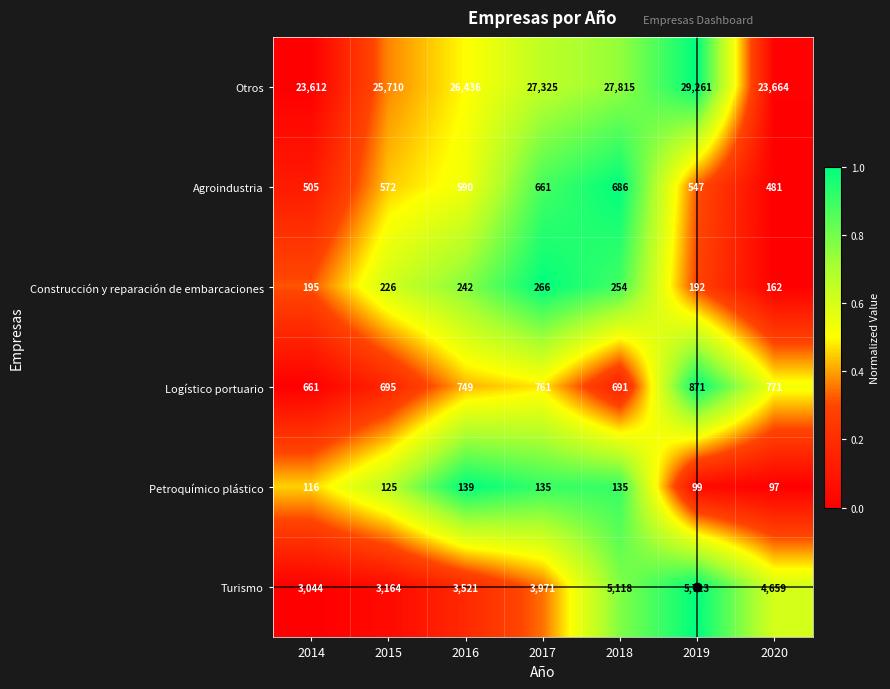

What is the lowest value of the Construcción y reparación de embarcaciones series?

162